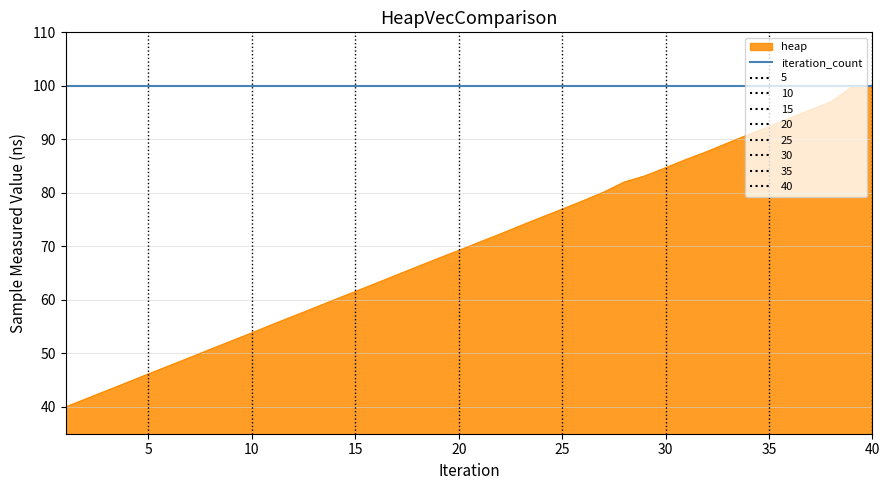

Does the chart display data point markers on the line(s)?

No